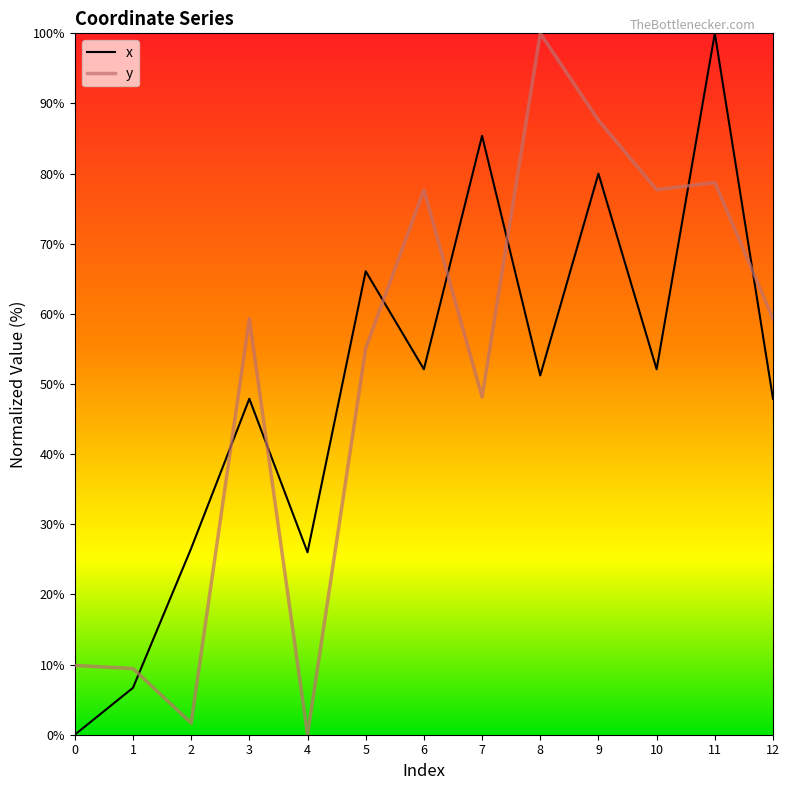

Where do x and y first cross each other?

1 and 2